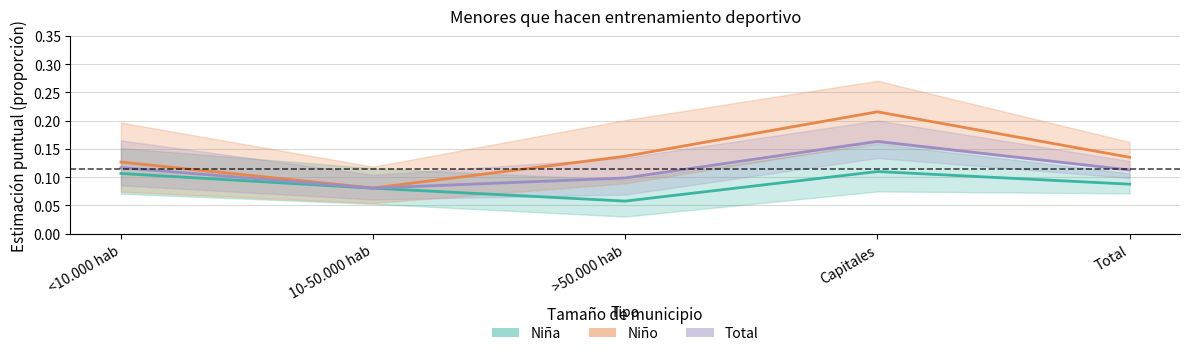

How many interior local valleys does the Niño series have?

1